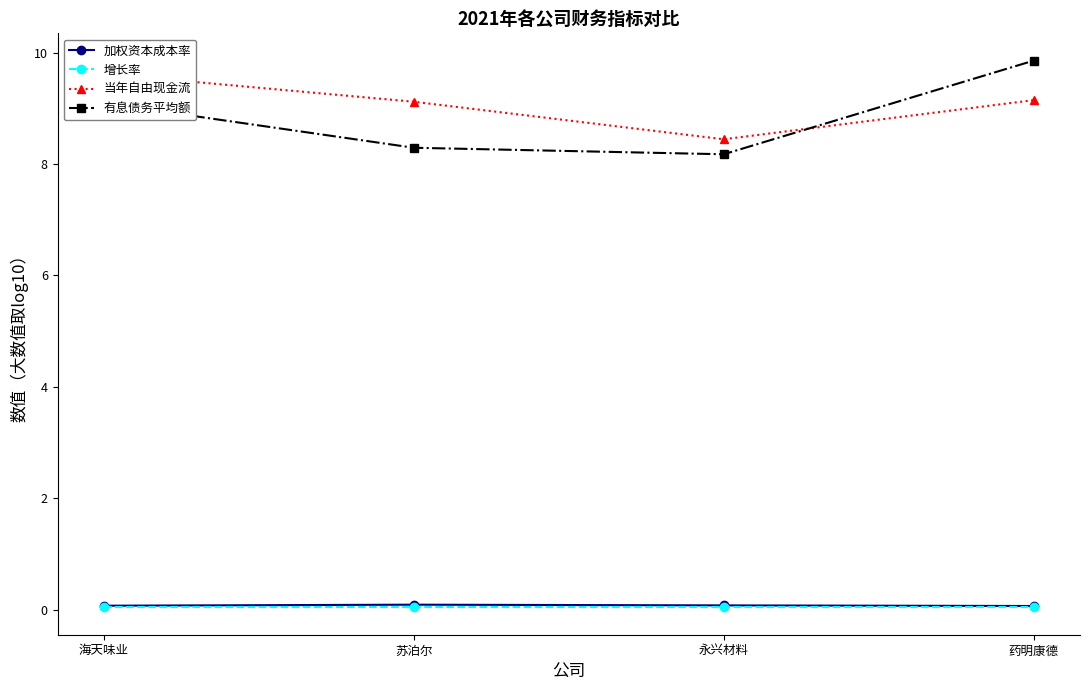

What is the label of the 3rd point from the right?

苏泊尔